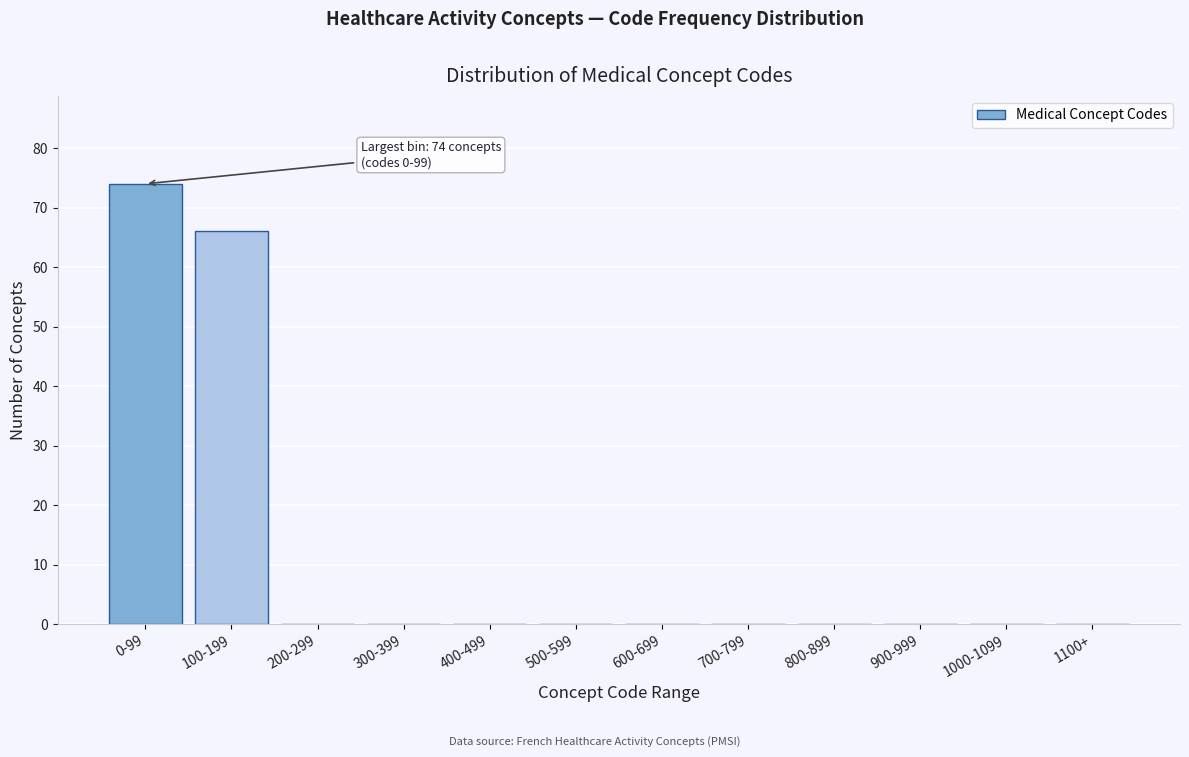

Reading left to right, extract all data points from this chart.

0-99=74	100-199=66	200-299=0	300-399=0	400-499=0	500-599=0	600-699=0	700-799=0	800-899=0	900-999=0	1000-1099=0	1100+=0